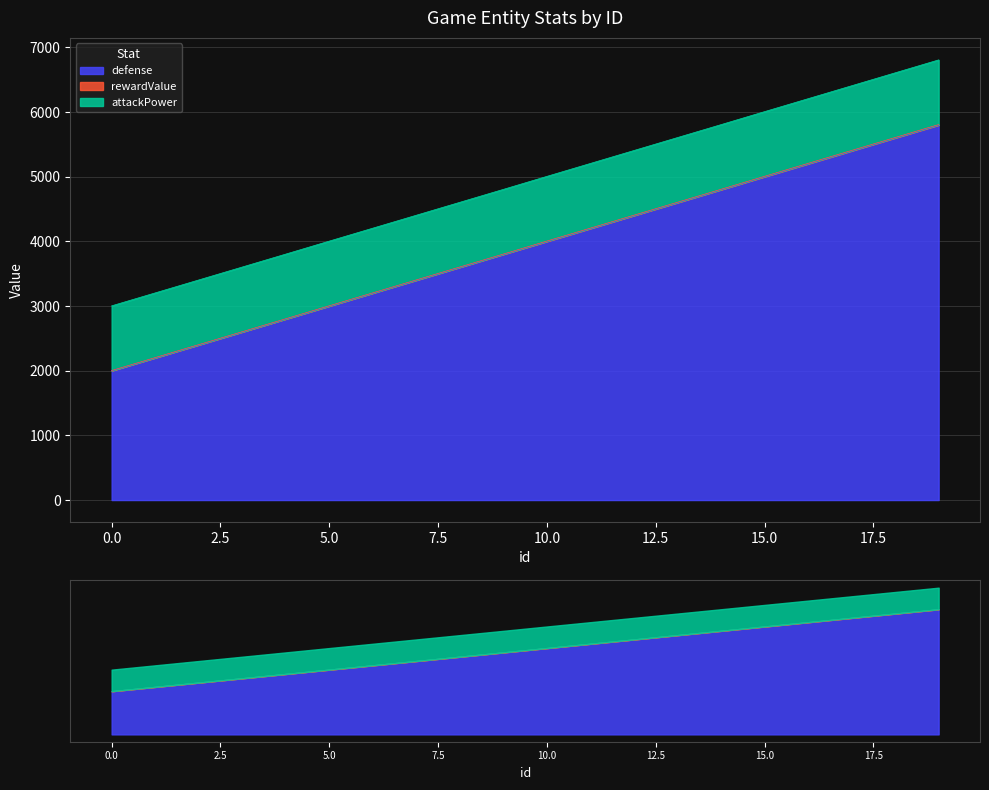

Reading left to right, extract all data points from this chart.

defense: 2000	2200	2400	2600	2800	3000	3200	3400	3600	3800	4000	4200	4400	4600	4800	5000	5200	5400	5600	5800
rewardValue: 3	3	3	3	3	4	4	4	4	4	5	5	5	5	5	6	6	6	6	6
attackPower: 1000	1000	1000	1000	1000	1000	1000	1000	1000	1000	1000	1000	1000	1000	1000	1000	1000	1000	1000	1000